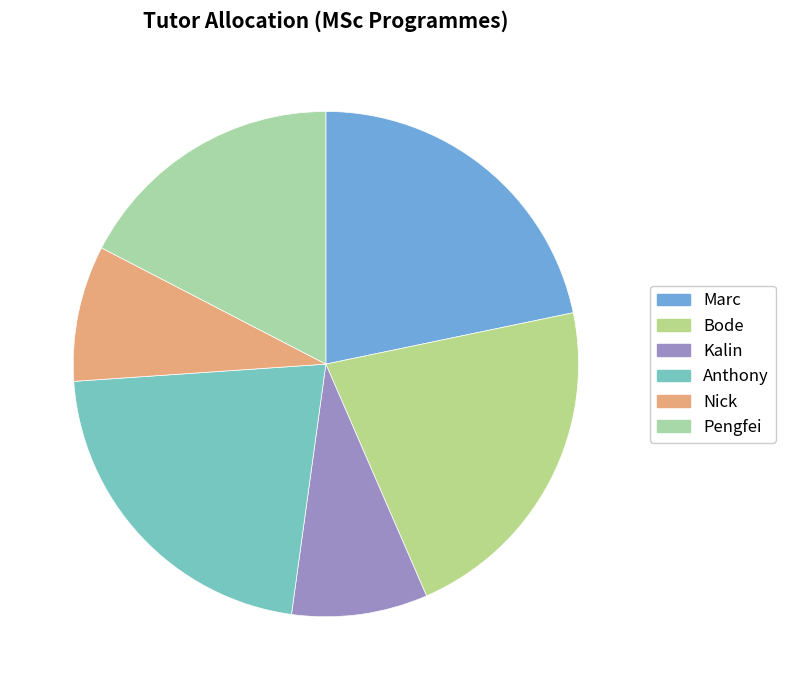

How many segments does this pie chart have?

6